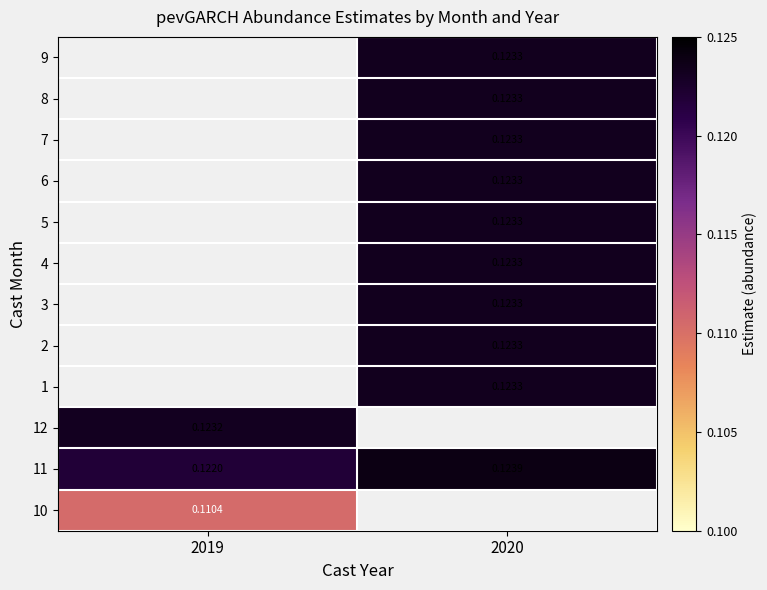

Is the value of 11 at 2019 greater than the value of 12 at 2019?

No